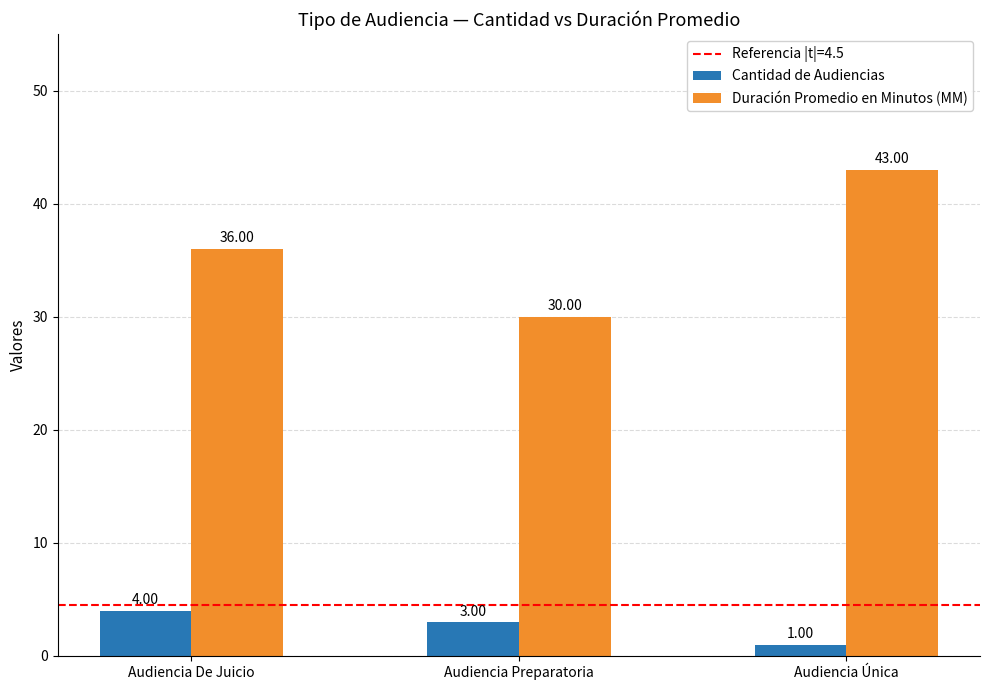

What is the average value of the Duración Promedio en Minutos (MM) series?

36